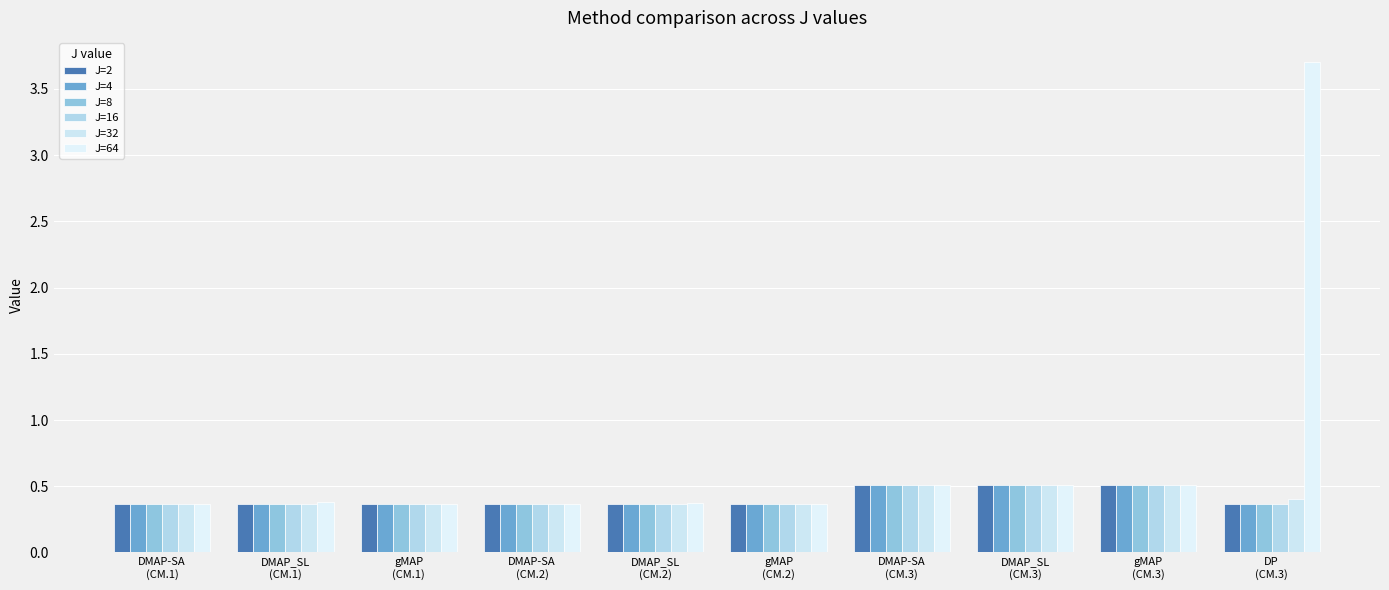

How many data points does each series have?

10